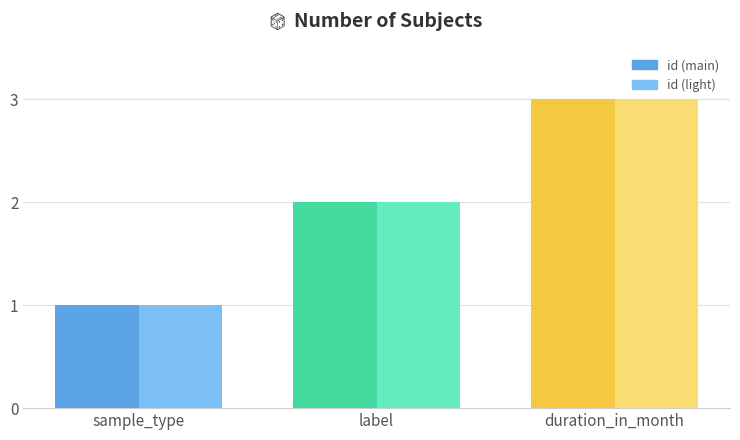

At which category is the sum across all series the highest?

duration_in_month